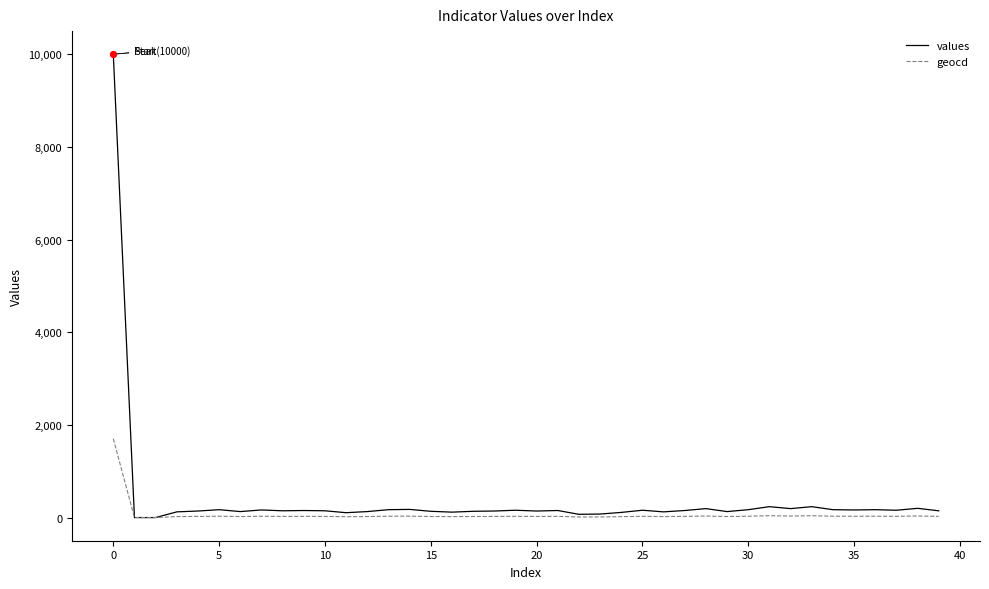

At how many categories does at least one series exceed 8815?

1